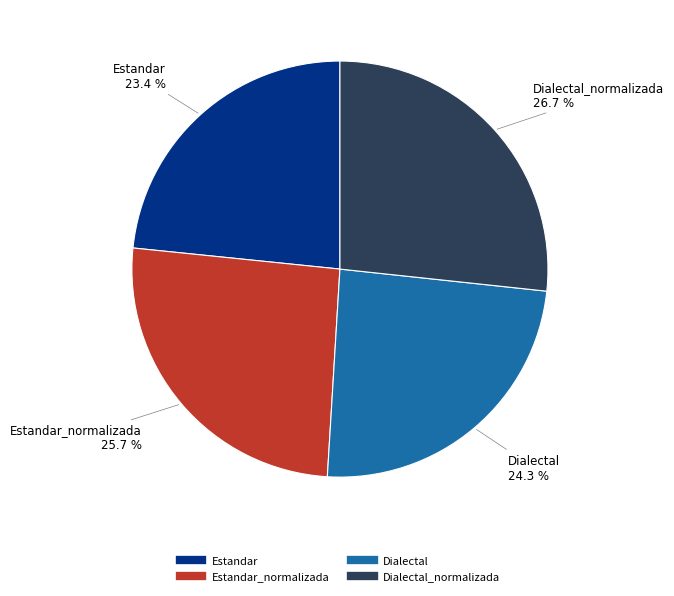

Is there a majority slice in this chart?

No